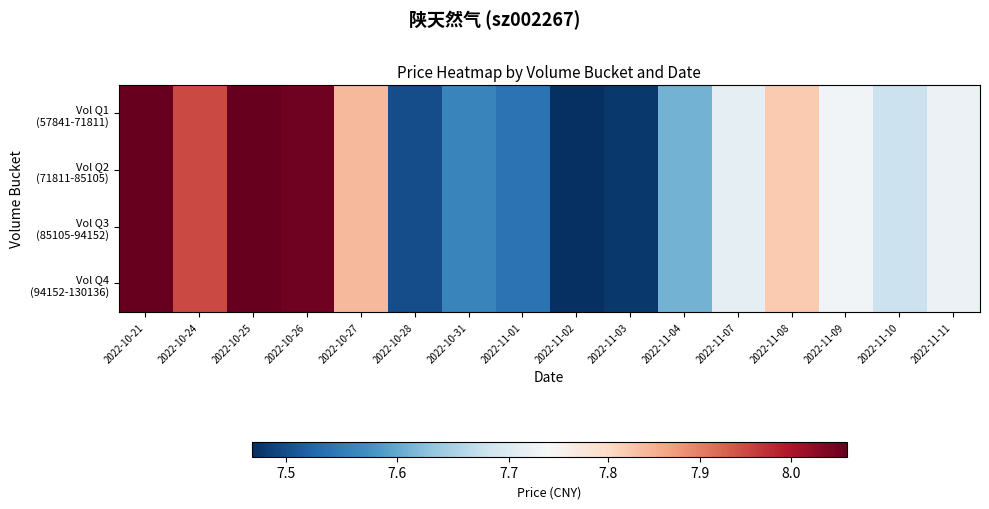

What is the greatest value displayed?

8.1